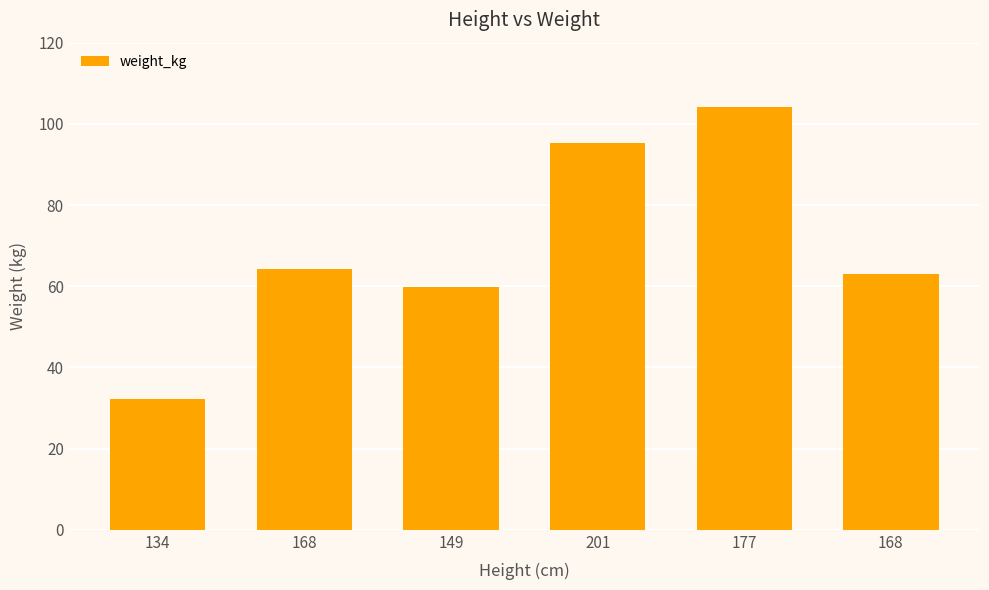

The chart shows a value of 109.5 at 168. True or false?

False